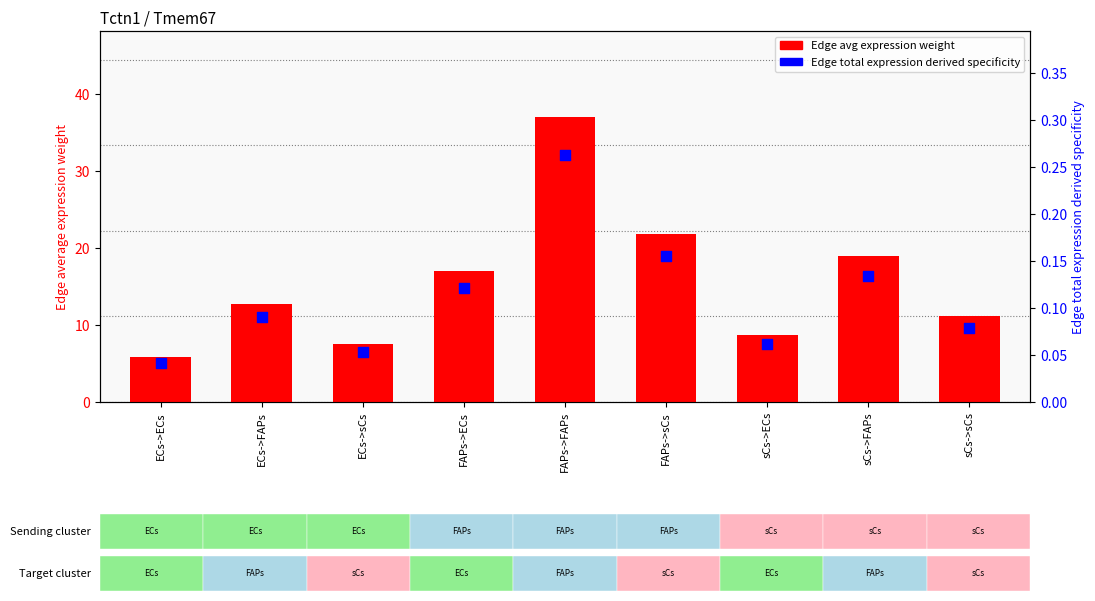

Which series contains the highest Y value?

Edge avg expression weight